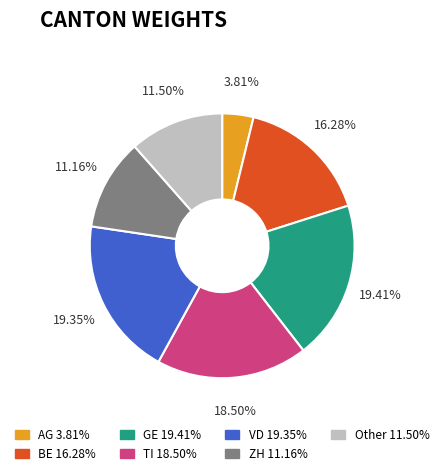

Between ZH and TI, which is larger?

TI